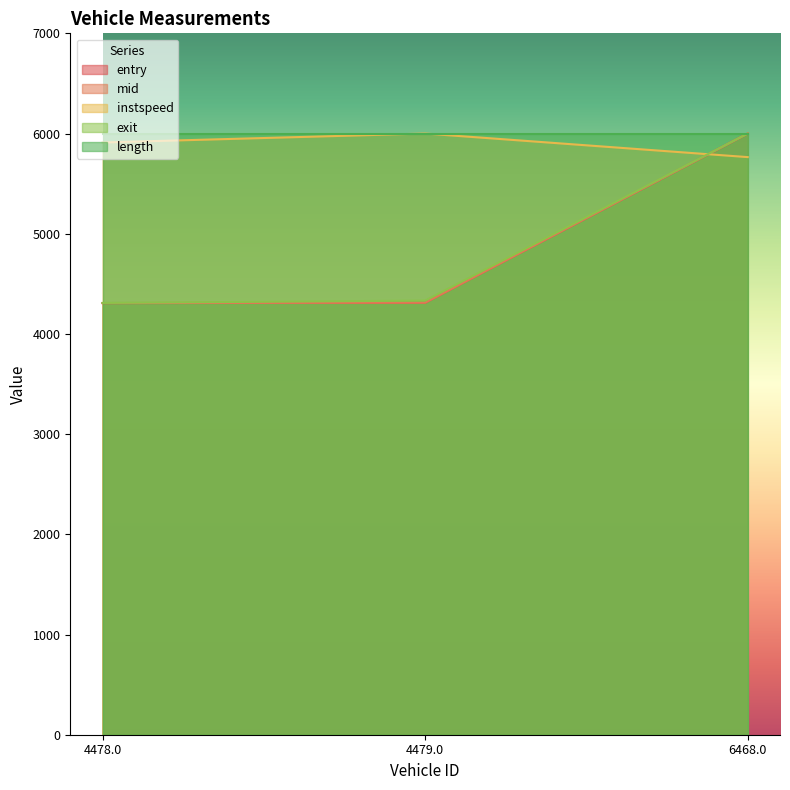

What is the sum of all entry values?

14618.8